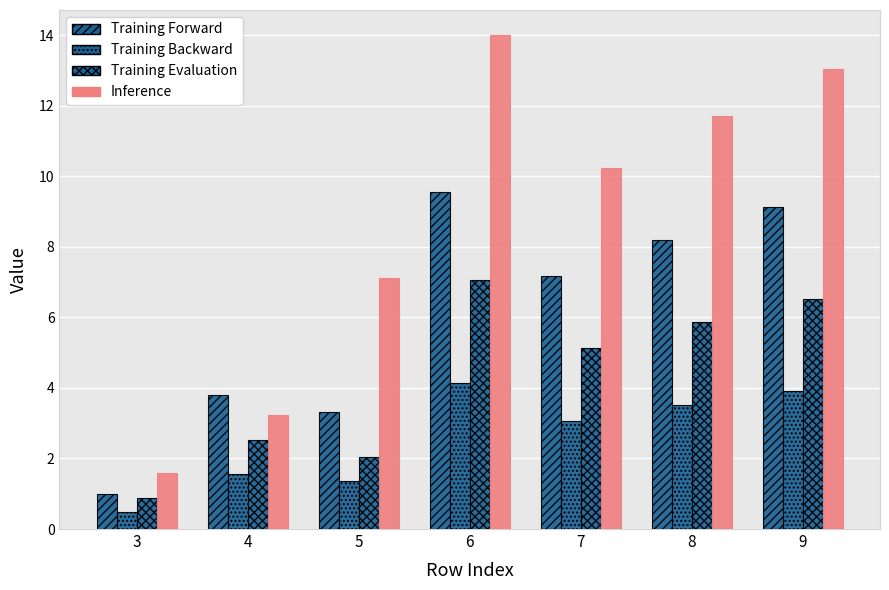

What is the minimum value shown in the chart?

0.5